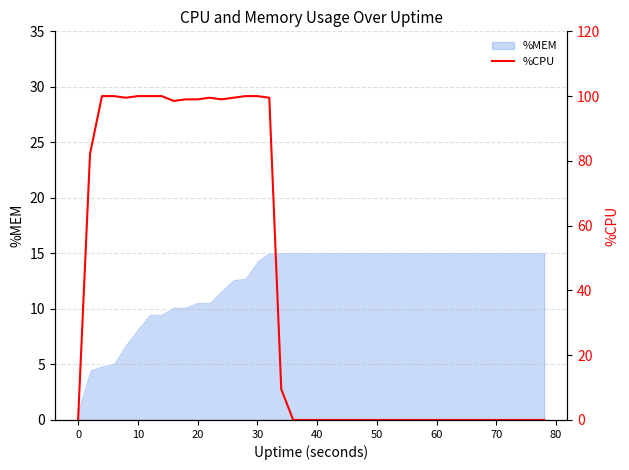

Does the chart display data point markers on the line(s)?

No